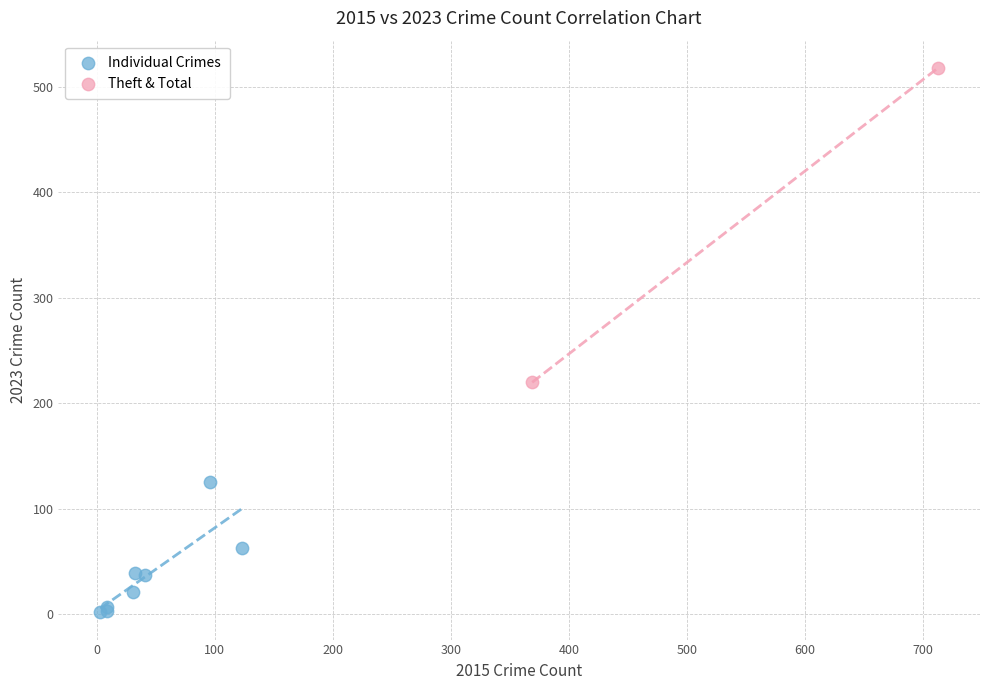

What are all the series names shown in the legend?

Individual Crimes, Theft & Total